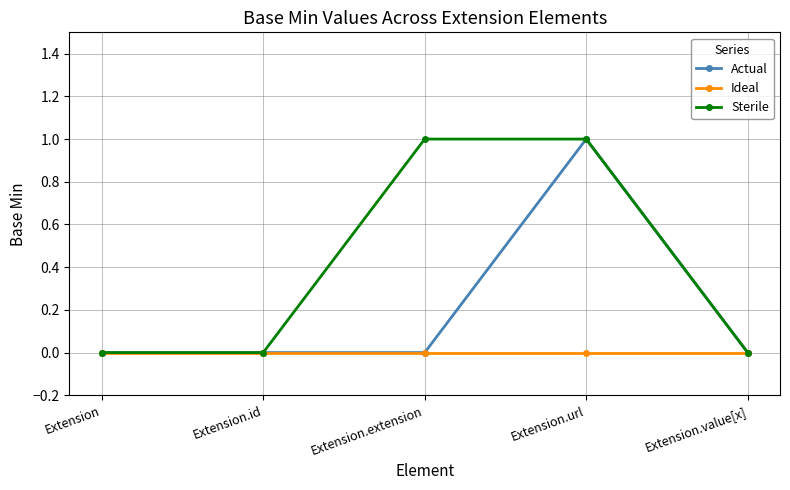

List the series in order of their overall mean, highest first.

Sterile, Actual, Ideal